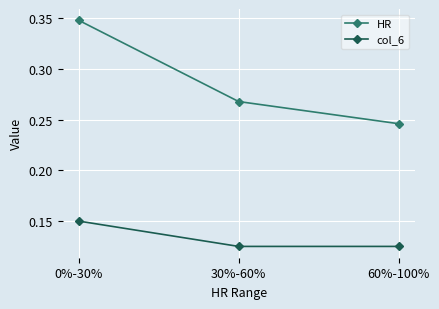

How many data points does each series have?

3